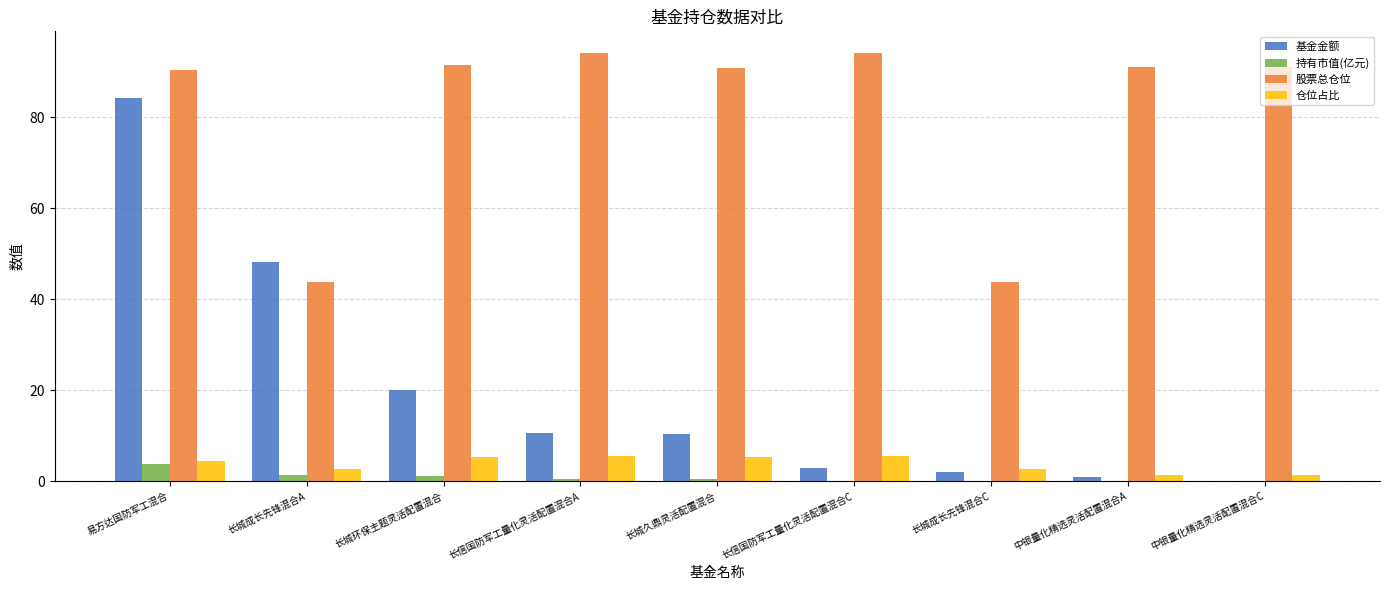

Read the 仓位占比 value at 长信国防军工量化灵活配置混合C.

5.5